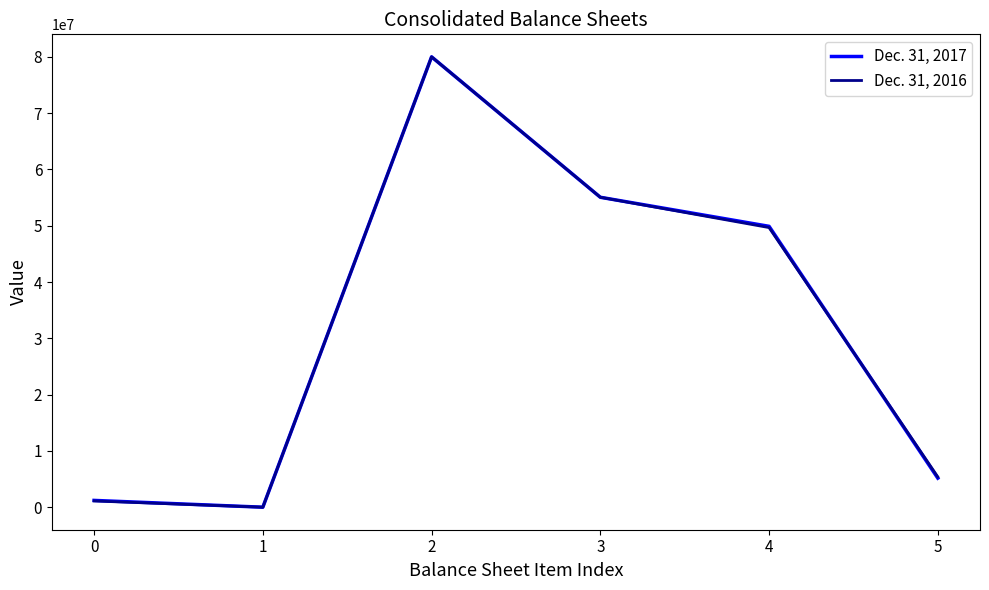

What are all the series names shown in the legend?

Dec. 31, 2017, Dec. 31, 2016